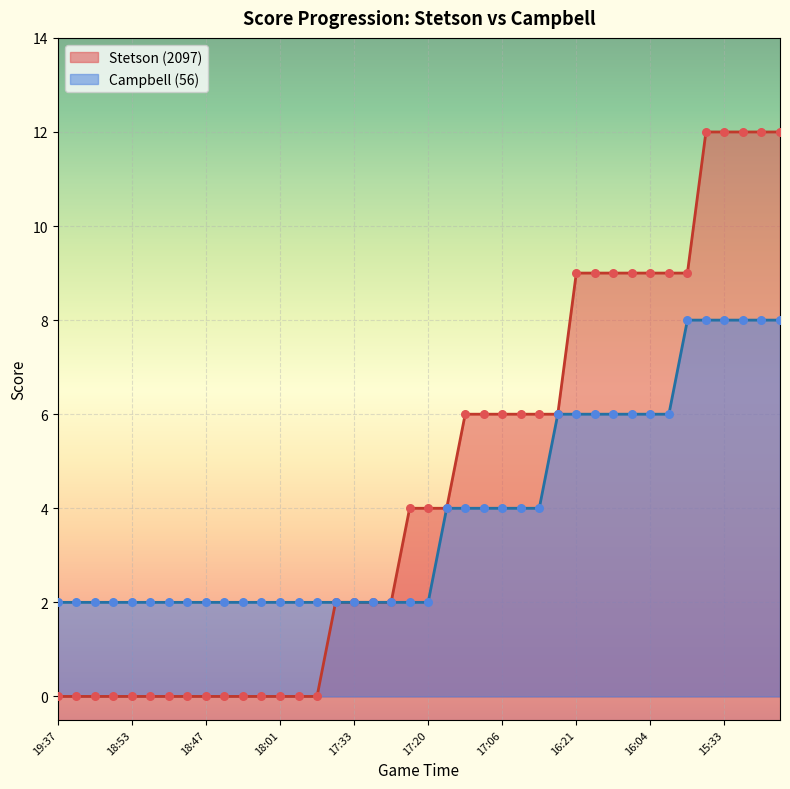

At which category is the sum across all series the highest?

35